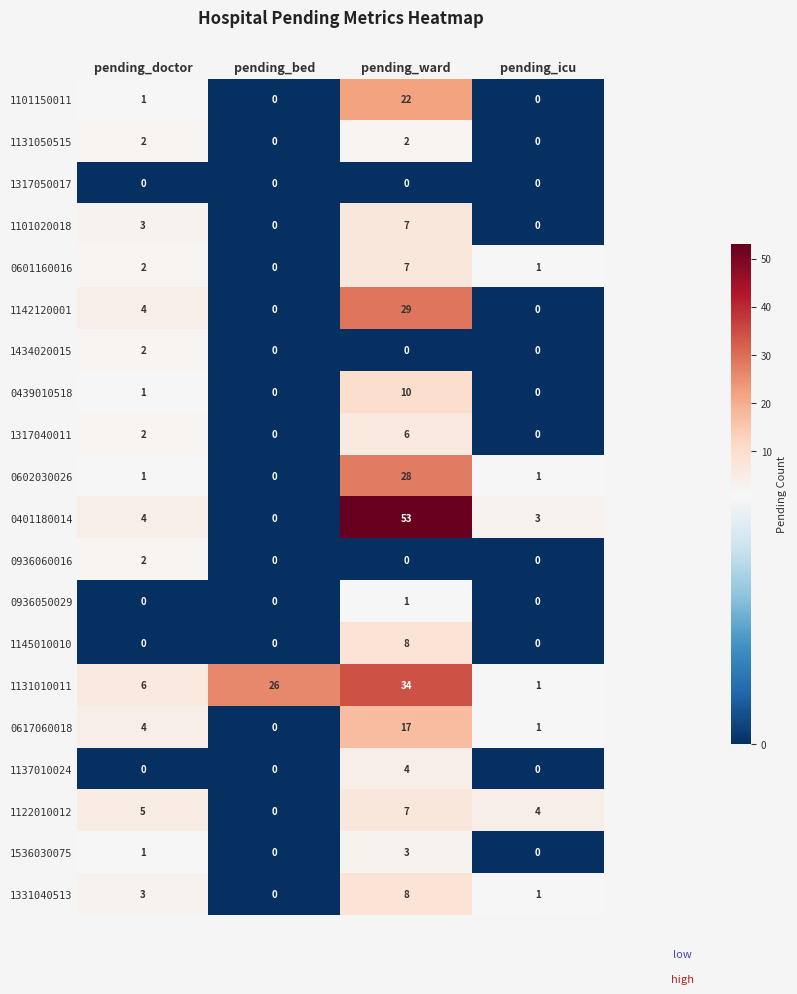

At how many categories does at least one series exceed 47?

1